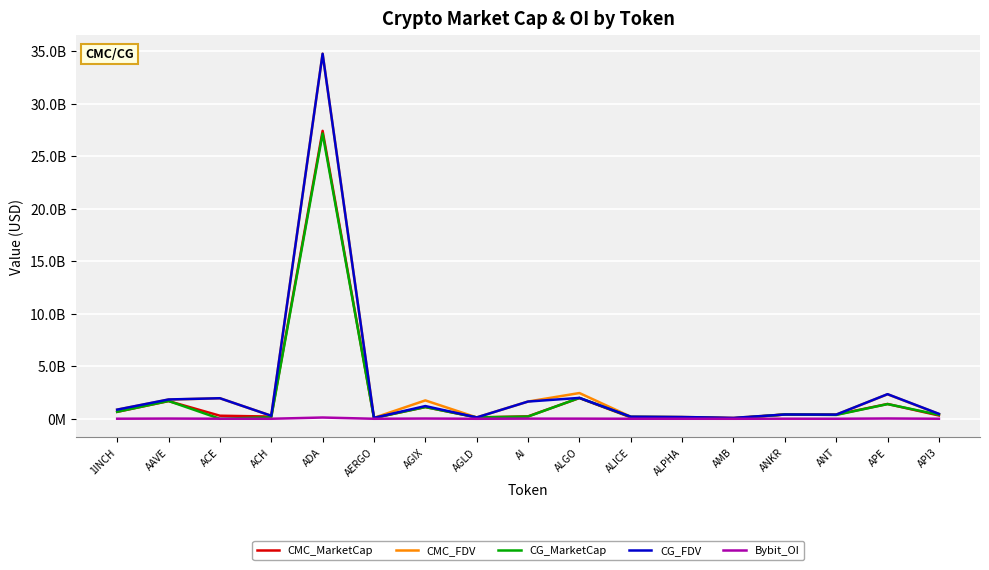

Does the chart have visible grid lines?

Yes